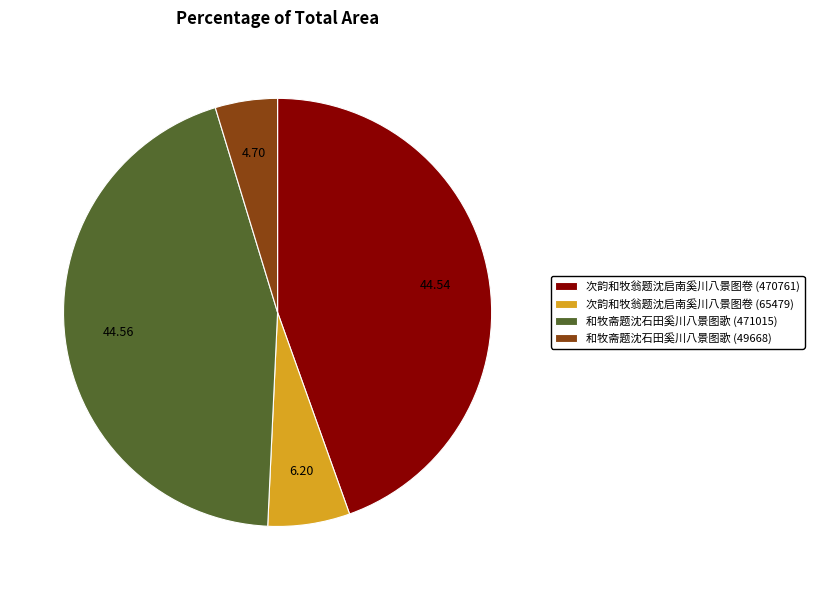

Is it true that 次韵和牧翁题沈启南奚川八景图卷 (65479) is 6% of the pie?

True